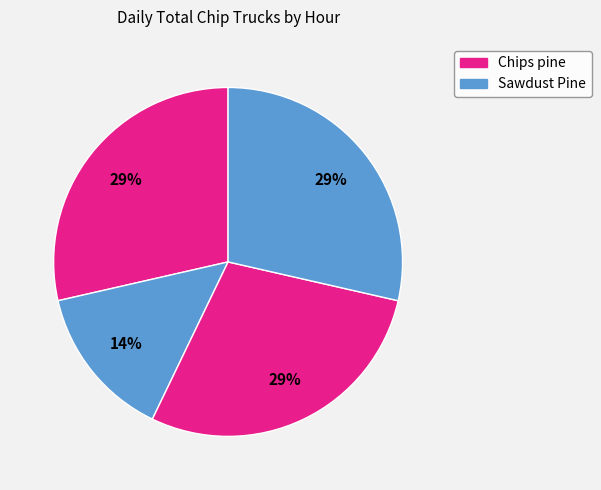

To the nearest percent, what is the average slice percentage?

25%